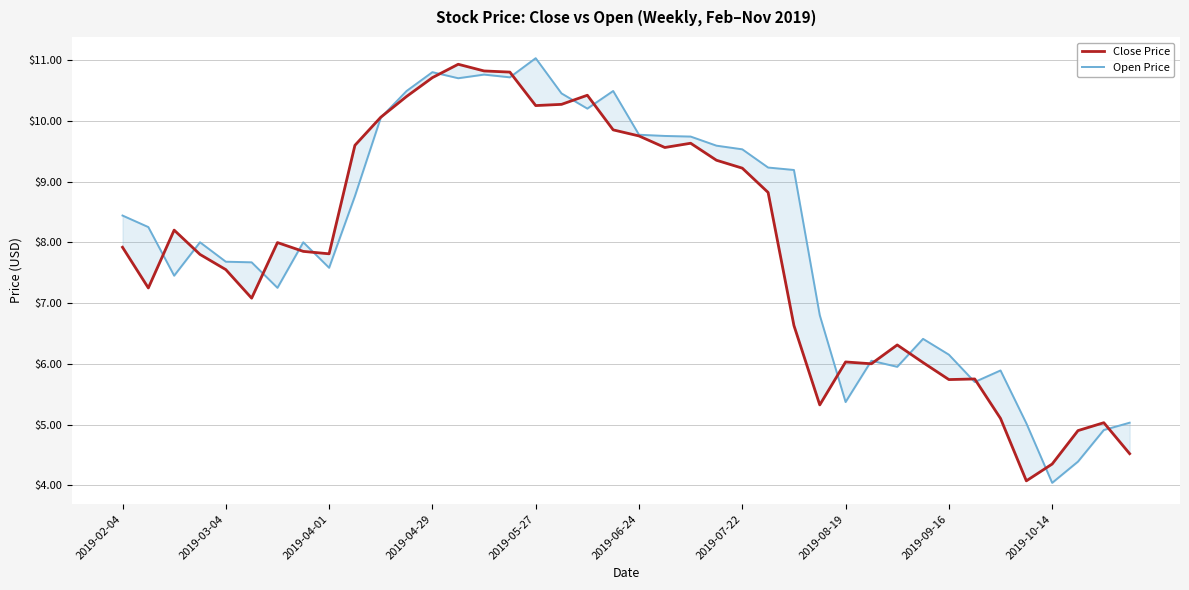

What is the total value across all series at 37?

9.3